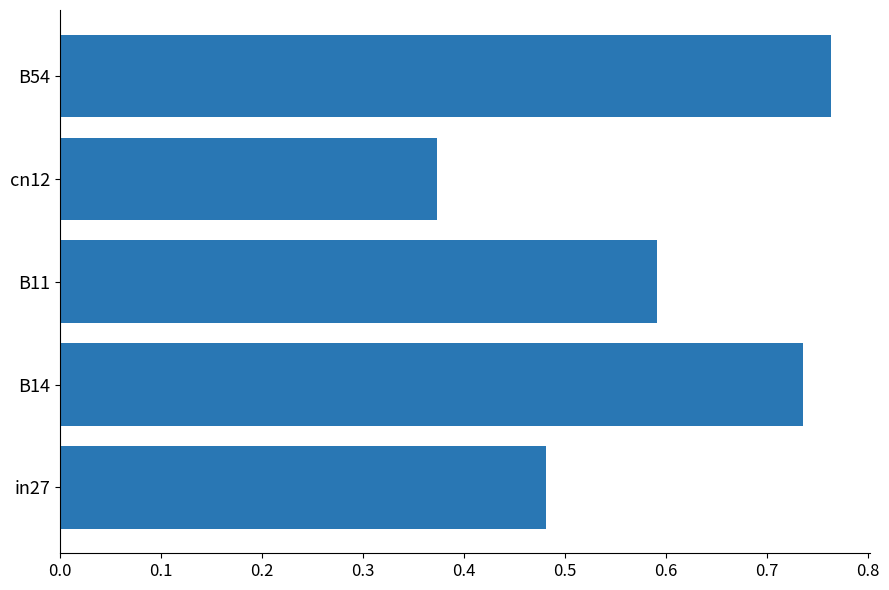

How many bars are there in total?

5